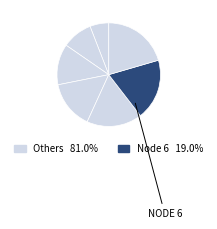

How many segments does this pie chart have?

7